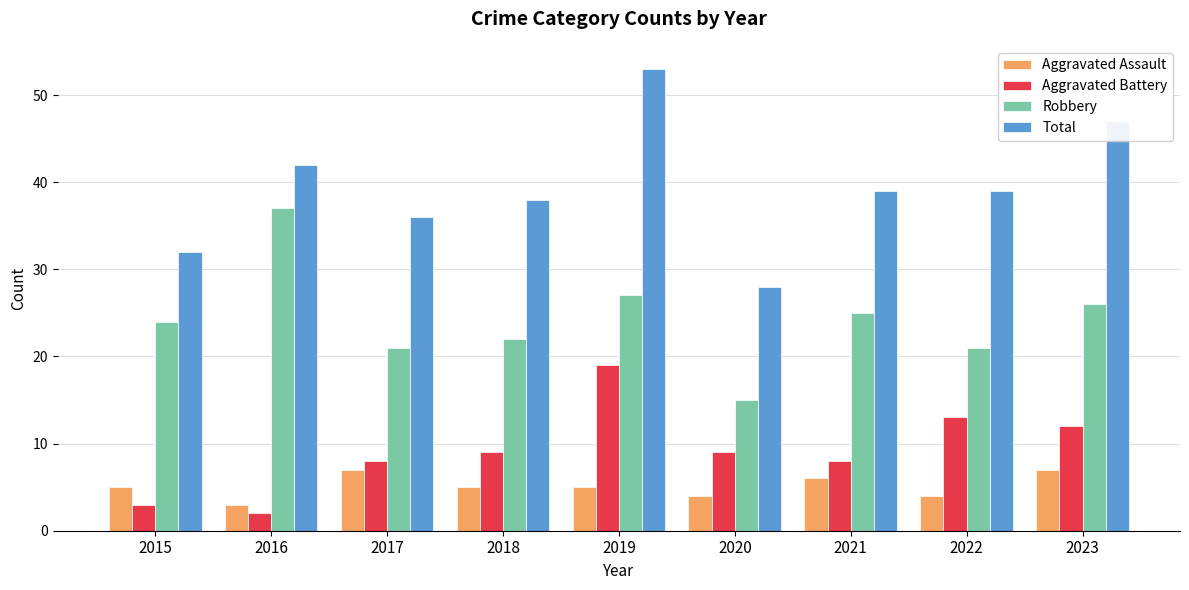

How many data points does each series have?

9